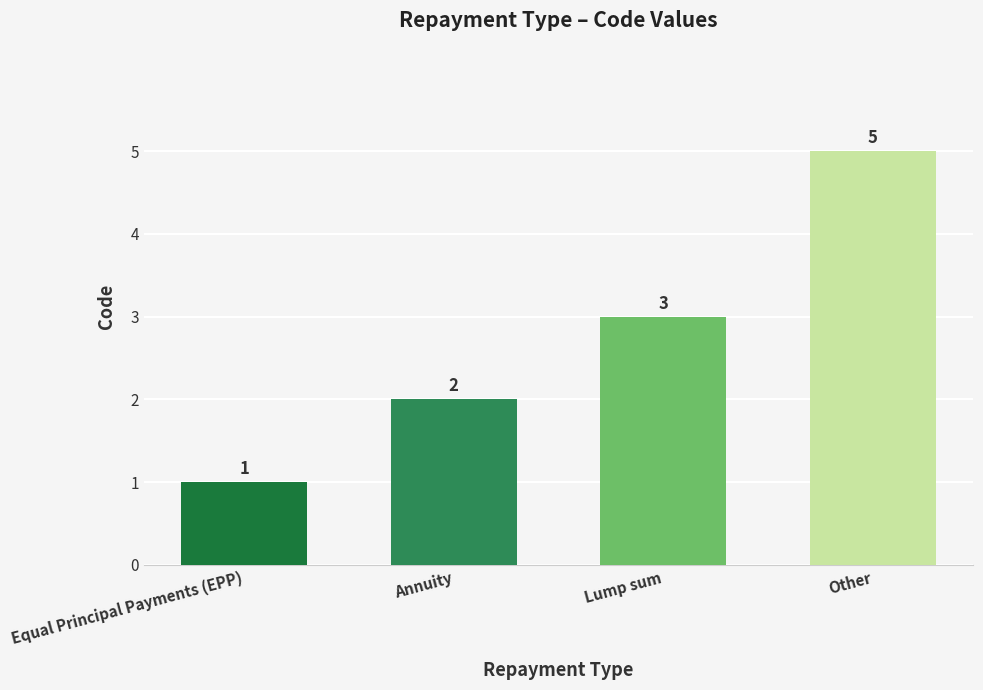

Are the bars horizontal?

No